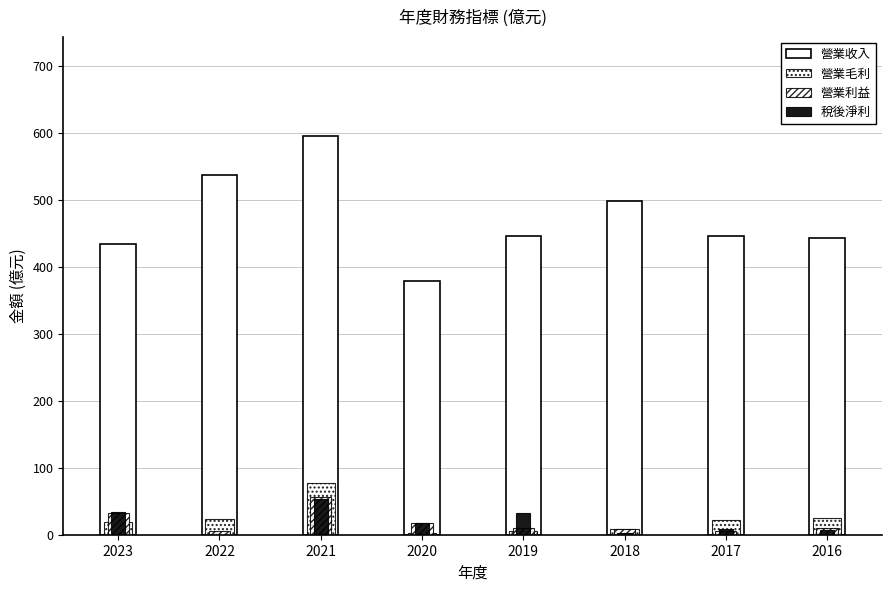

Where is 營業利益 nearest to the value 31?

2023